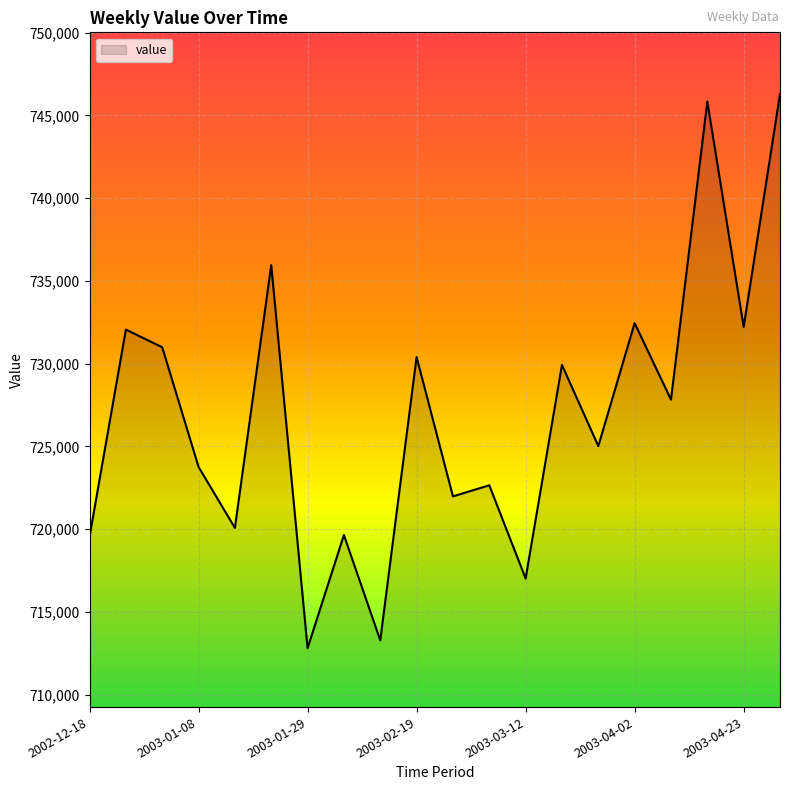

What is the difference between the maximum and minimum values?

33485